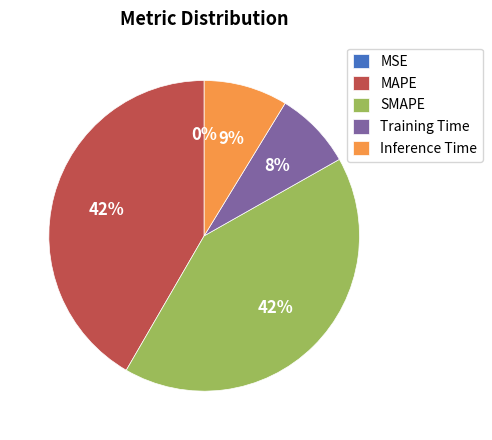

To the nearest percent, what percentage of the pie is Inference Time?

9%